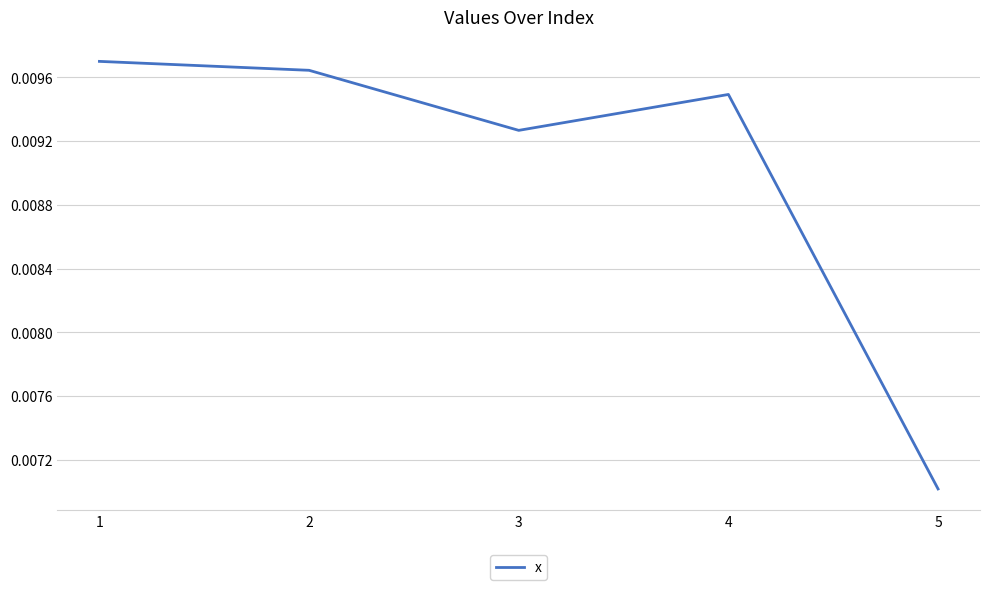

How many values are between 0 and 1?

5